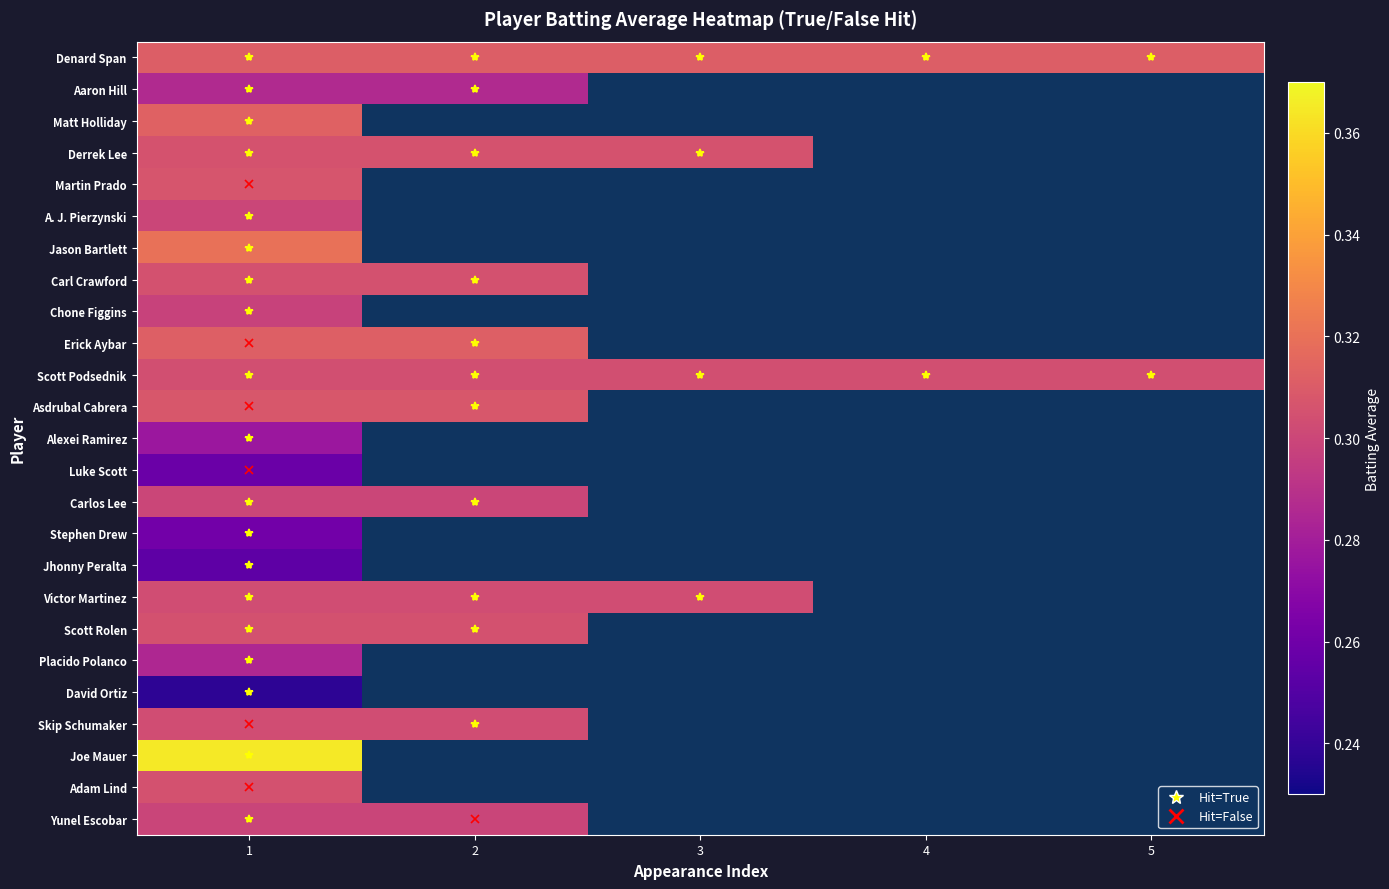

Rank the series at 1 from highest to lowest value.

Joe Mauer, Jason Bartlett, Matt Holliday, Erick Aybar, Denard Span, Asdrubal Cabrera, Martin Prado, Derrek Lee, Carl Crawford, Scott Rolen, Adam Lind, Scott Podsednik, Victor Martinez, Skip Schumaker, A. J. Pierzynski, Carlos Lee, Yunel Escobar, Chone Figgins, Aaron Hill, Placido Polanco, Alexei Ramirez, Stephen Drew, Luke Scott, Jhonny Peralta, David Ortiz